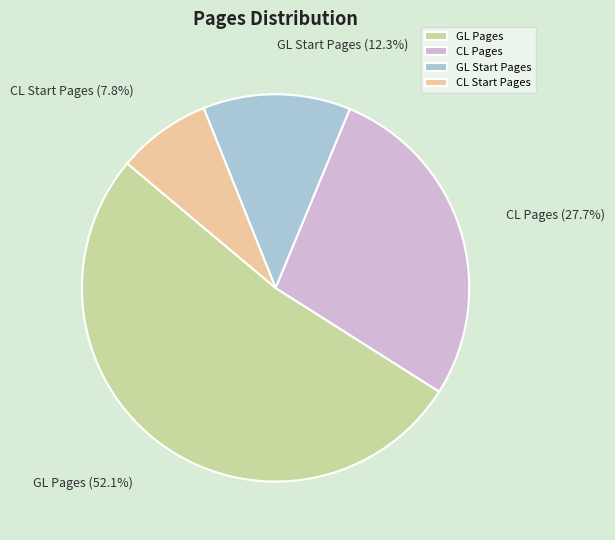

Is it true that GL Start Pages is 12% of the pie?

True